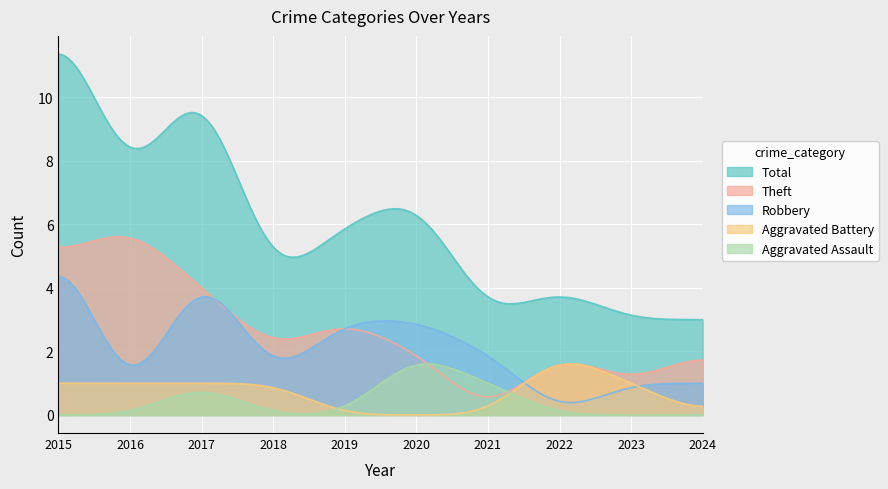

Where is the first local maximum for Robbery?

2017